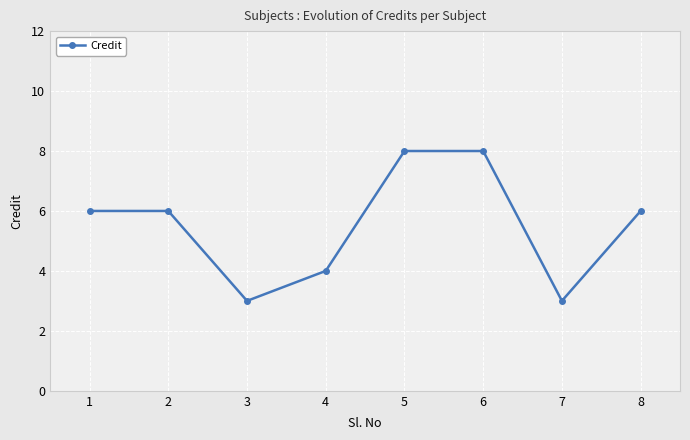

Count the values in the range 4 to 8.

6